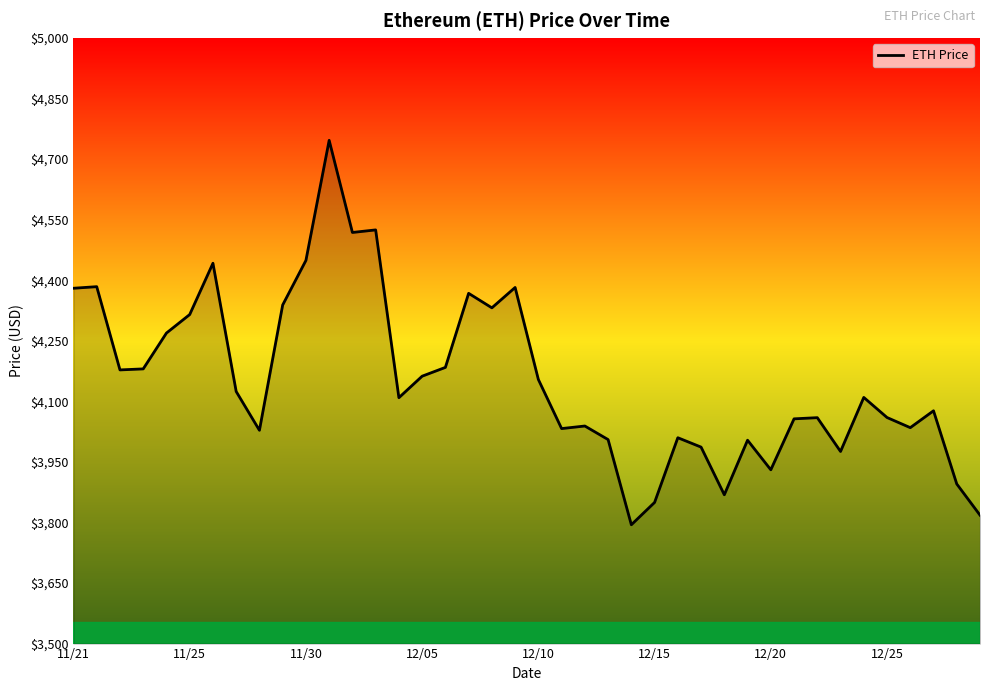

True or false: the data has more than 1 interior local peaks.

True